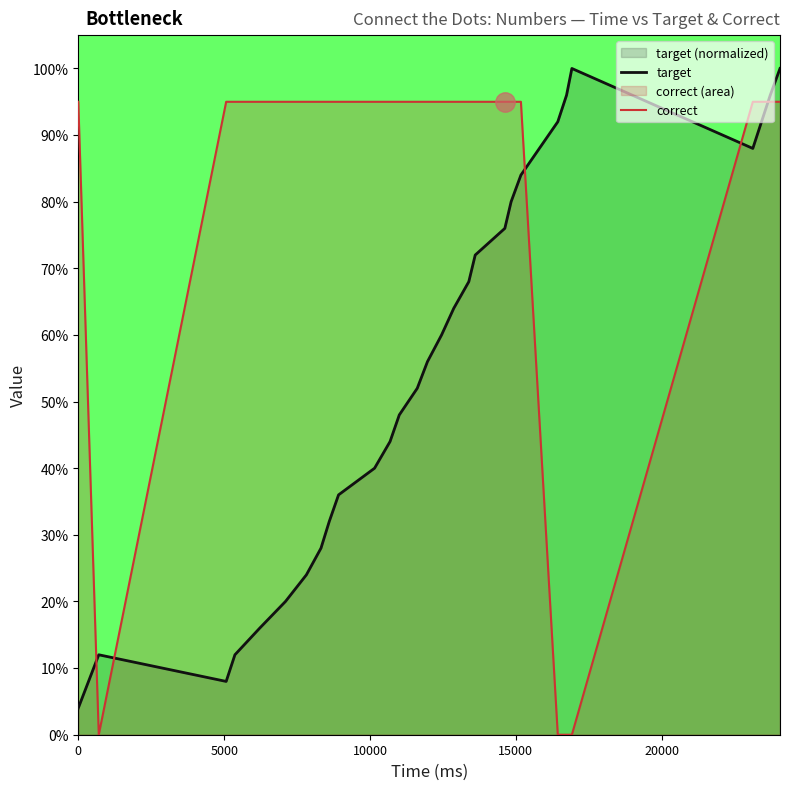

Reading left to right, transcribe all the data shown in this chart.

target: 0.0	0.1	0.1	0.1	0.2	0.2	0.2	0.3	0.3	0.4	0.4	0.4	0.5	0.5	0.6	0.6	0.6	0.7	0.7	0.8	0.8	0.8	0.9	1.0	1.0	0.9	0.9	1.0	1.0
correct: 0.9	0.0	0.9	0.9	0.9	0.9	0.9	0.9	0.9	0.9	0.9	0.9	0.9	0.9	0.9	0.9	0.9	0.9	0.9	0.9	0.9	0.9	0.0	0.0	0.0	0.9	0.9	0.9	0.9